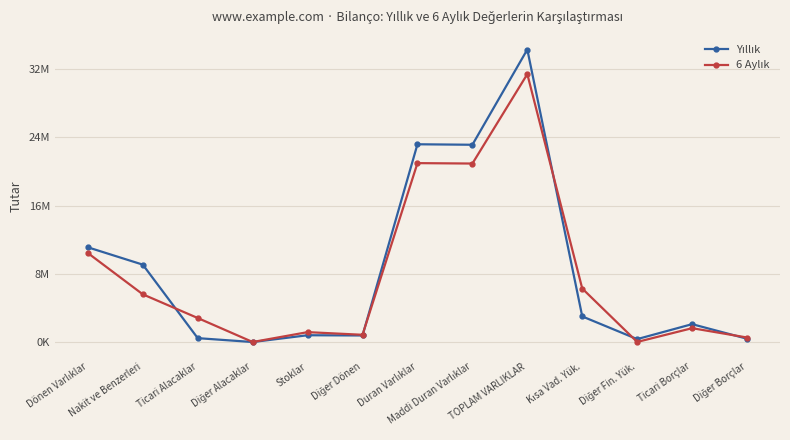

Is this an area chart (filled region under the line)?

No